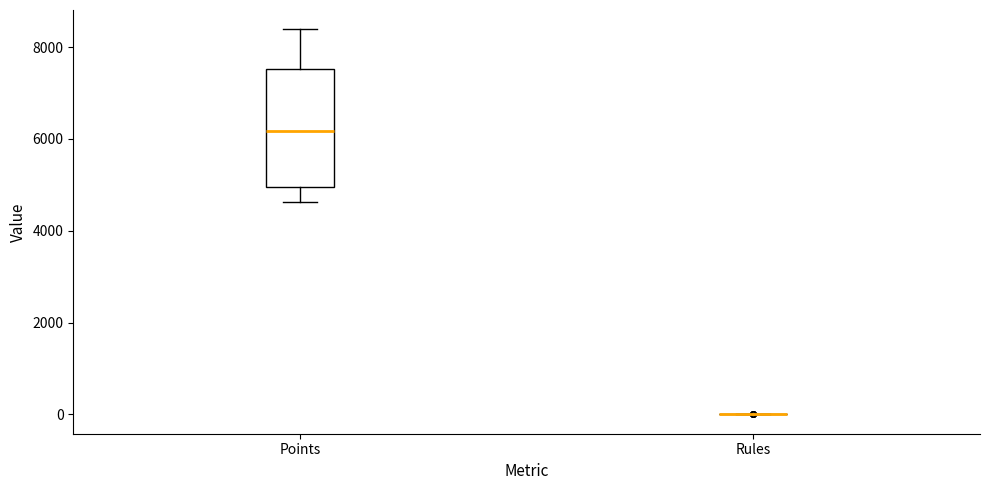

Where is the upper edge of the box for Points on the y-axis? The values are not printed on the chart, so give them approximately, as read against the axis.

7600